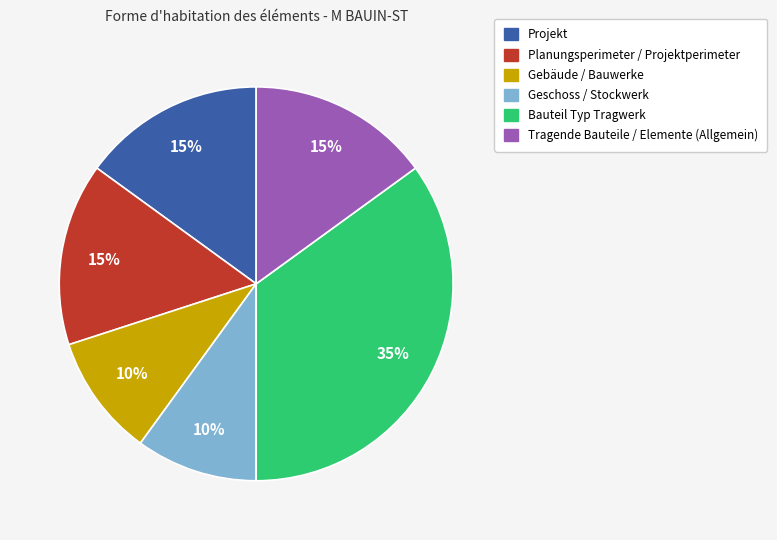

Is Tragende Bauteile / Elemente (Allgemein) the majority of the pie?

No